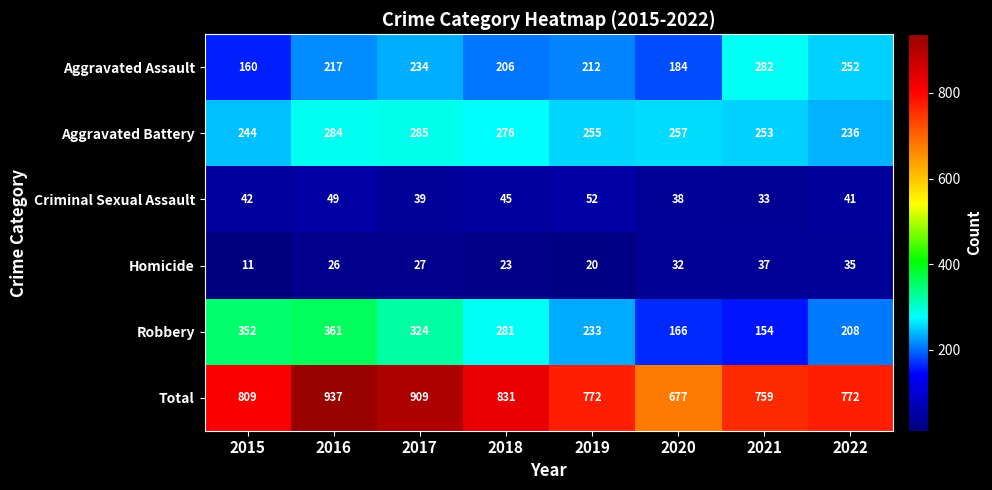

What is the difference between the maximum and second lowest values in the Robbery series?

195